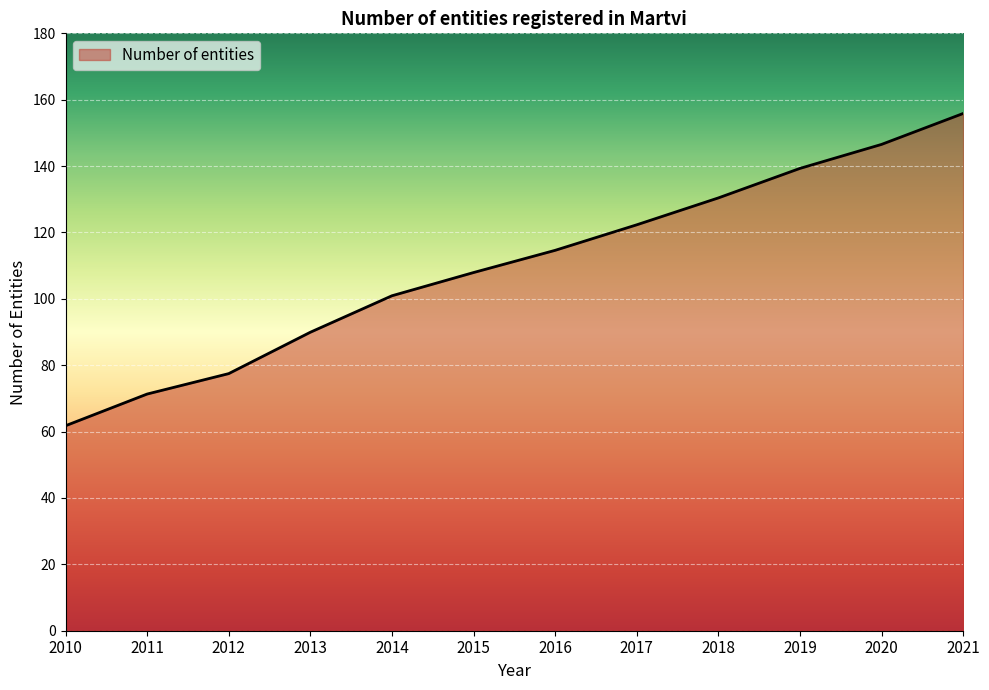

True or false: the data has more than 0 interior local peaks.

False